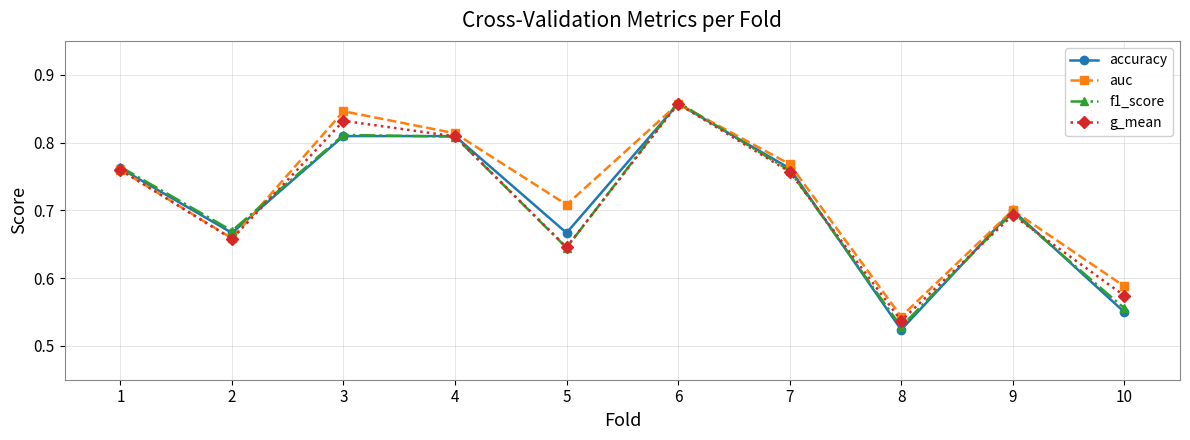

What is the total value across all series at 10?

2.3